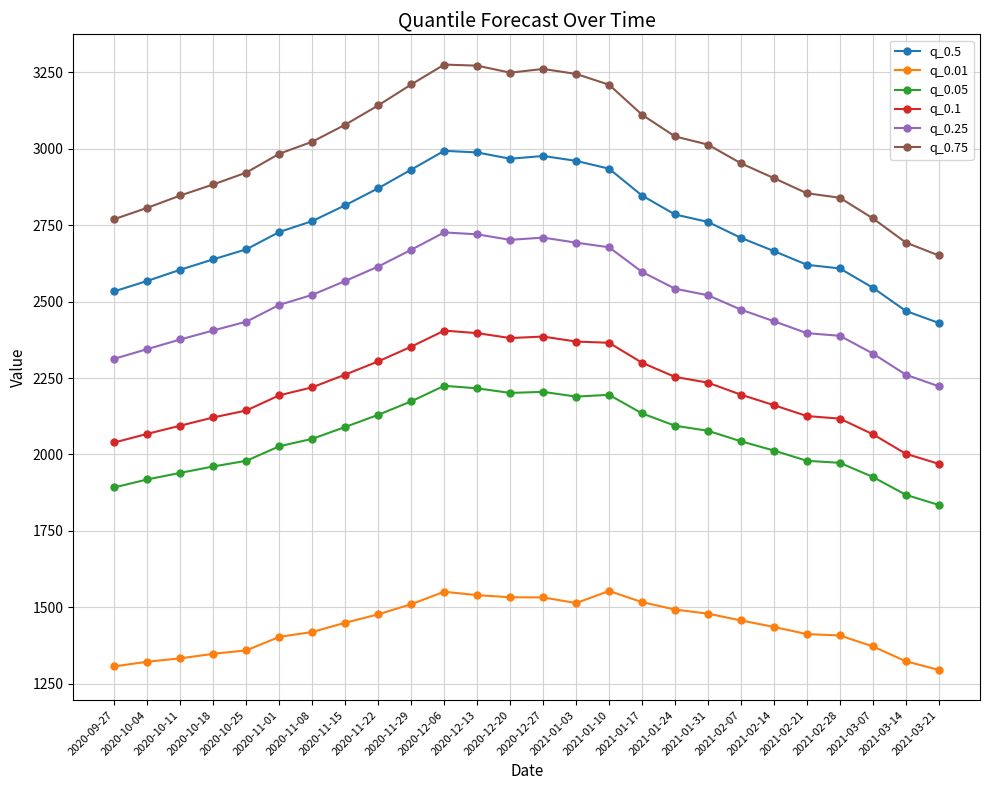

Which series has the largest total across all categories?

q_0.75